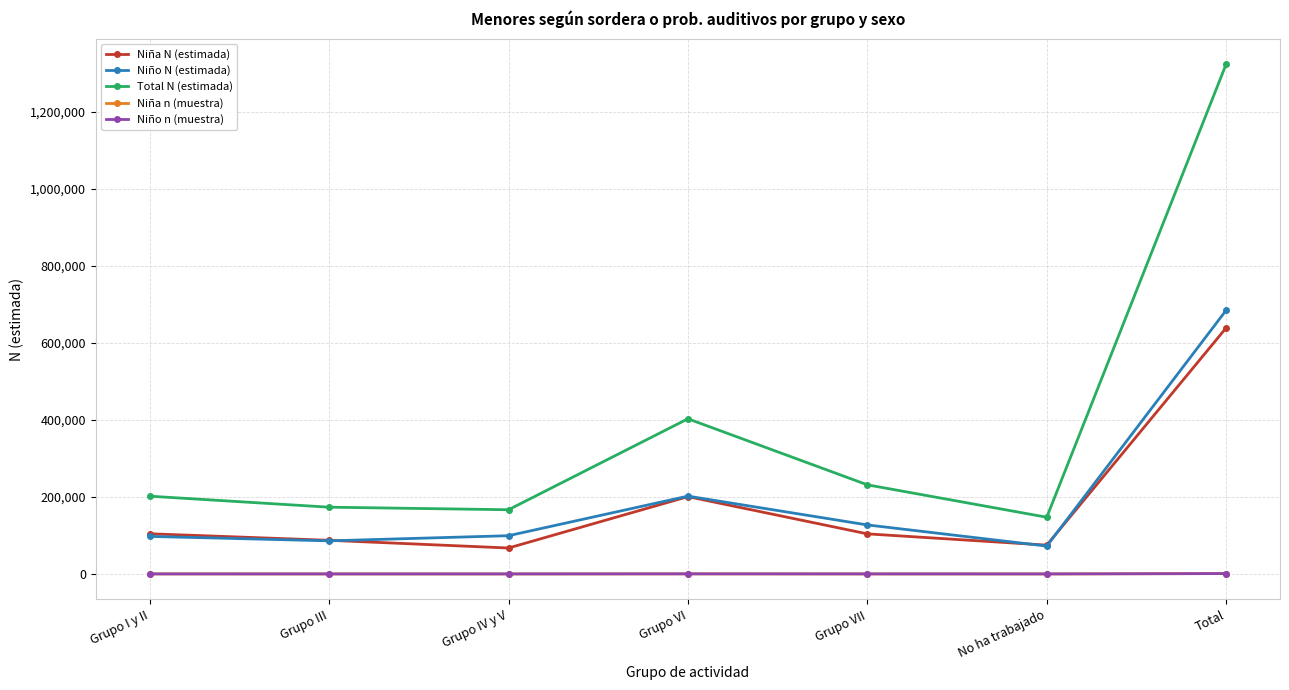

True or false: Niño N (estimada) and Niña n (muestra) intersect in this chart.

False